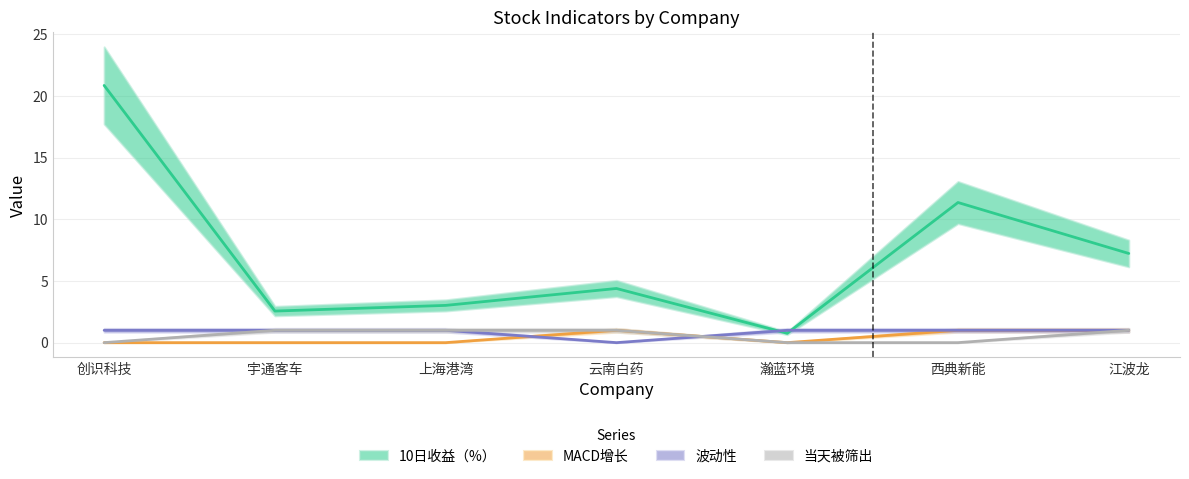

Reading left to right, transcribe all the data shown in this chart.

10日收益（%）: 创识科技=20.9	宇通客车=2.6	上海港湾=3.0	云南白药=4.4	瀚蓝环境=0.8	西典新能=11.4	江波龙=7.2
MACD增长: 创识科技=0.0	宇通客车=0.0	上海港湾=0.0	云南白药=1.0	瀚蓝环境=0.0	西典新能=1.0	江波龙=1.0
波动性: 创识科技=1.0	宇通客车=1.0	上海港湾=1.0	云南白药=0.0	瀚蓝环境=1.0	西典新能=1.0	江波龙=1.0
当天被筛出: 创识科技=0.0	宇通客车=1.0	上海港湾=1.0	云南白药=1.0	瀚蓝环境=0.0	西典新能=0.0	江波龙=1.0